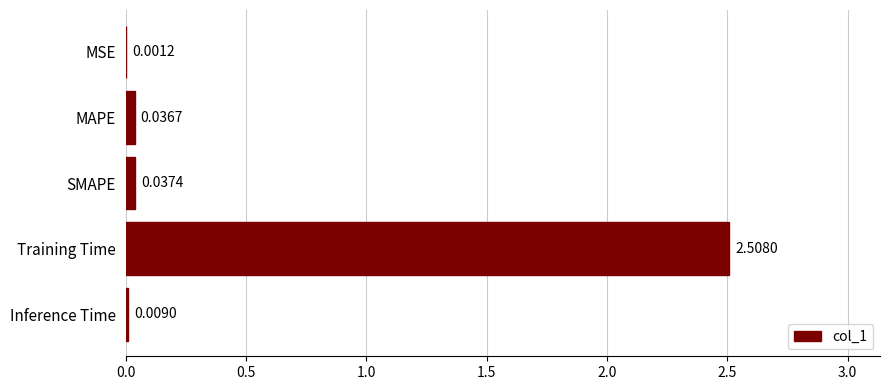

Are the bars horizontal?

Yes